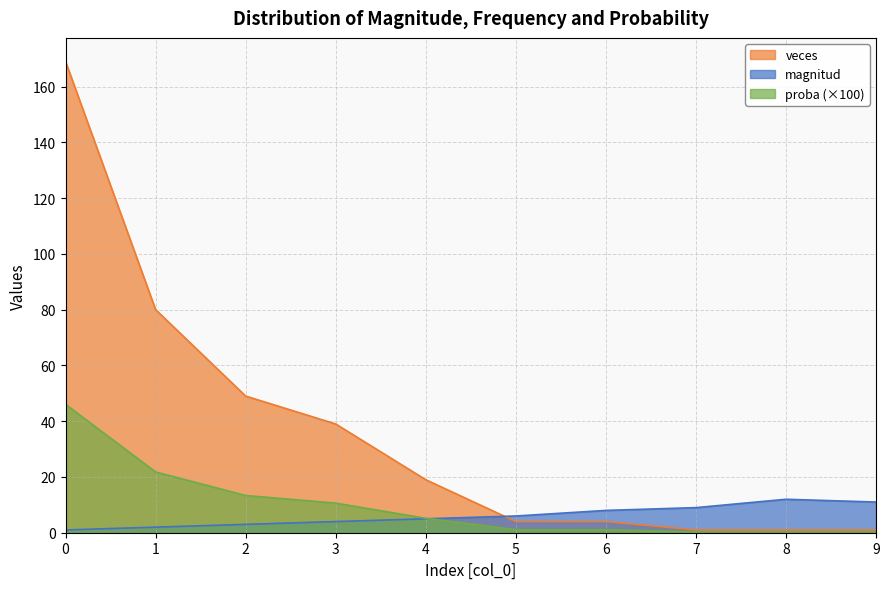

Rank the series at 6 from highest to lowest value.

magnitud, veces, proba (×100)